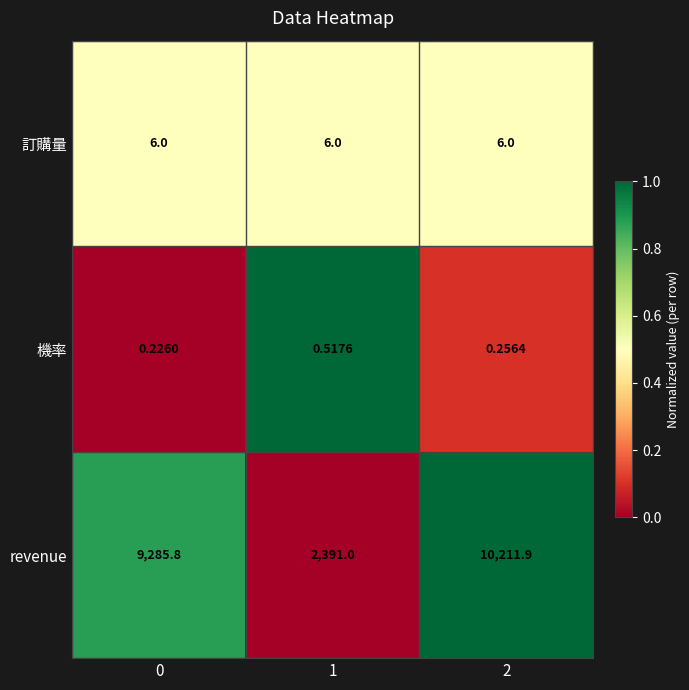

How many categories are shown in the chart?

3